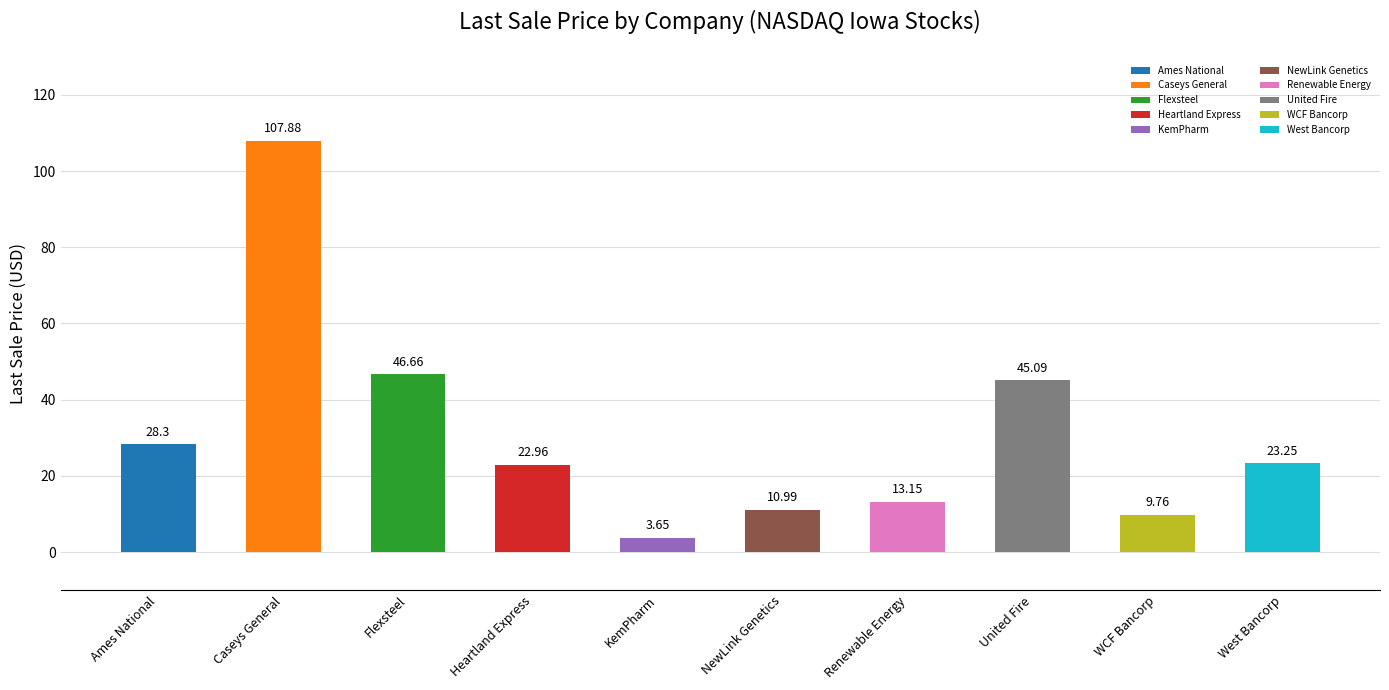

What is the maximum value shown in the chart?

107.9